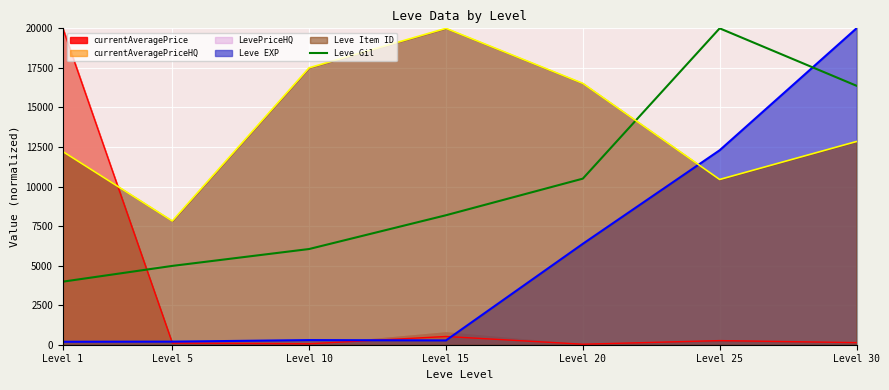

Count the number of categories in the chart.

7